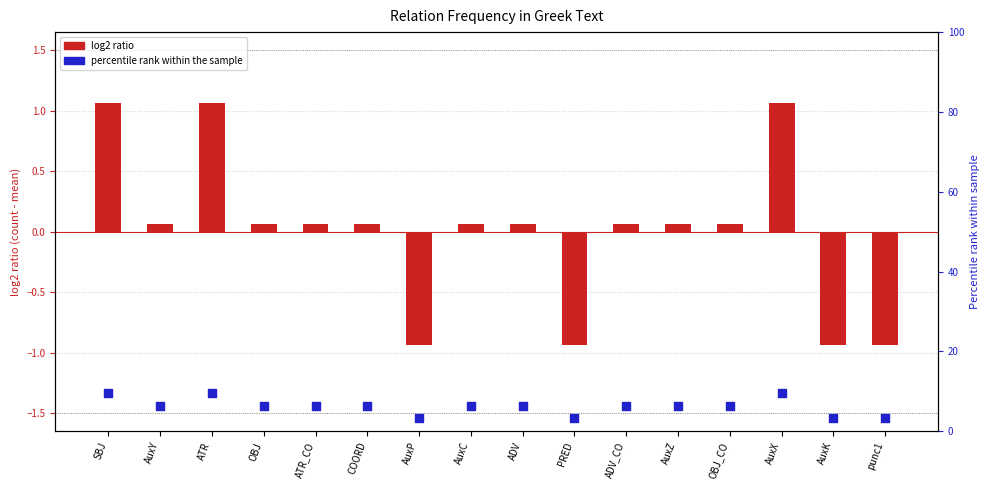

Is the value of percentile rank at AuxY greater than the value of count offset (log2 ratio style) at OBJ?

Yes